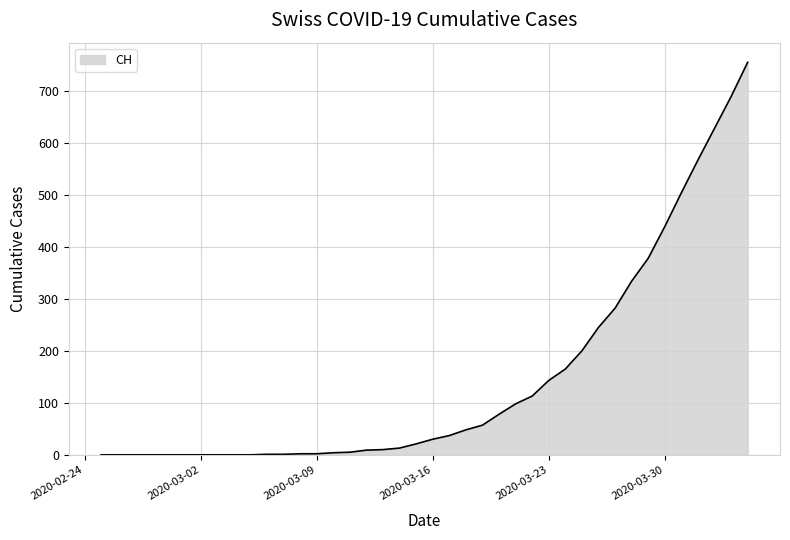

What is the difference between the maximum and minimum values?

755